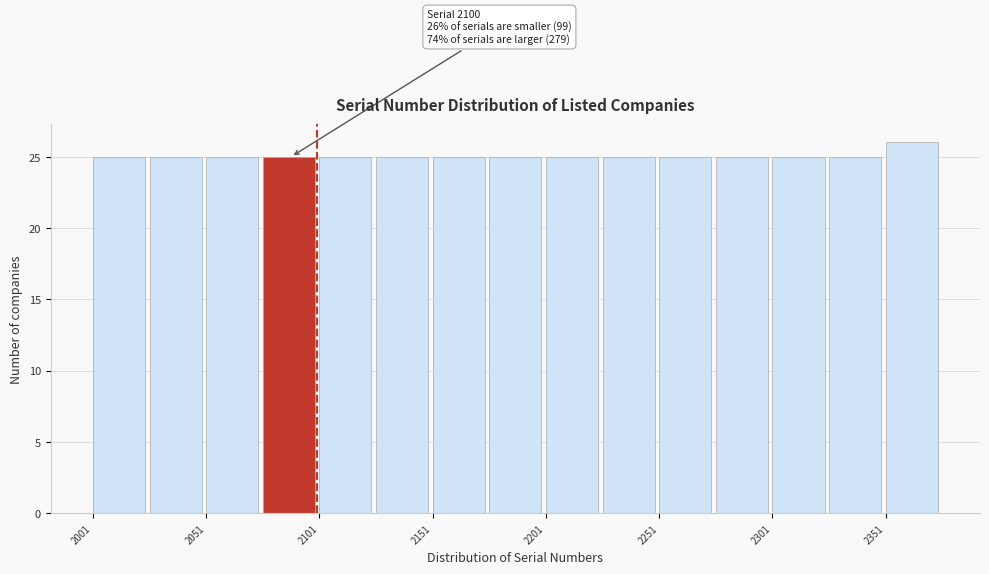

Over which range of the x-axis is the bar tallest?

2351 to 2376